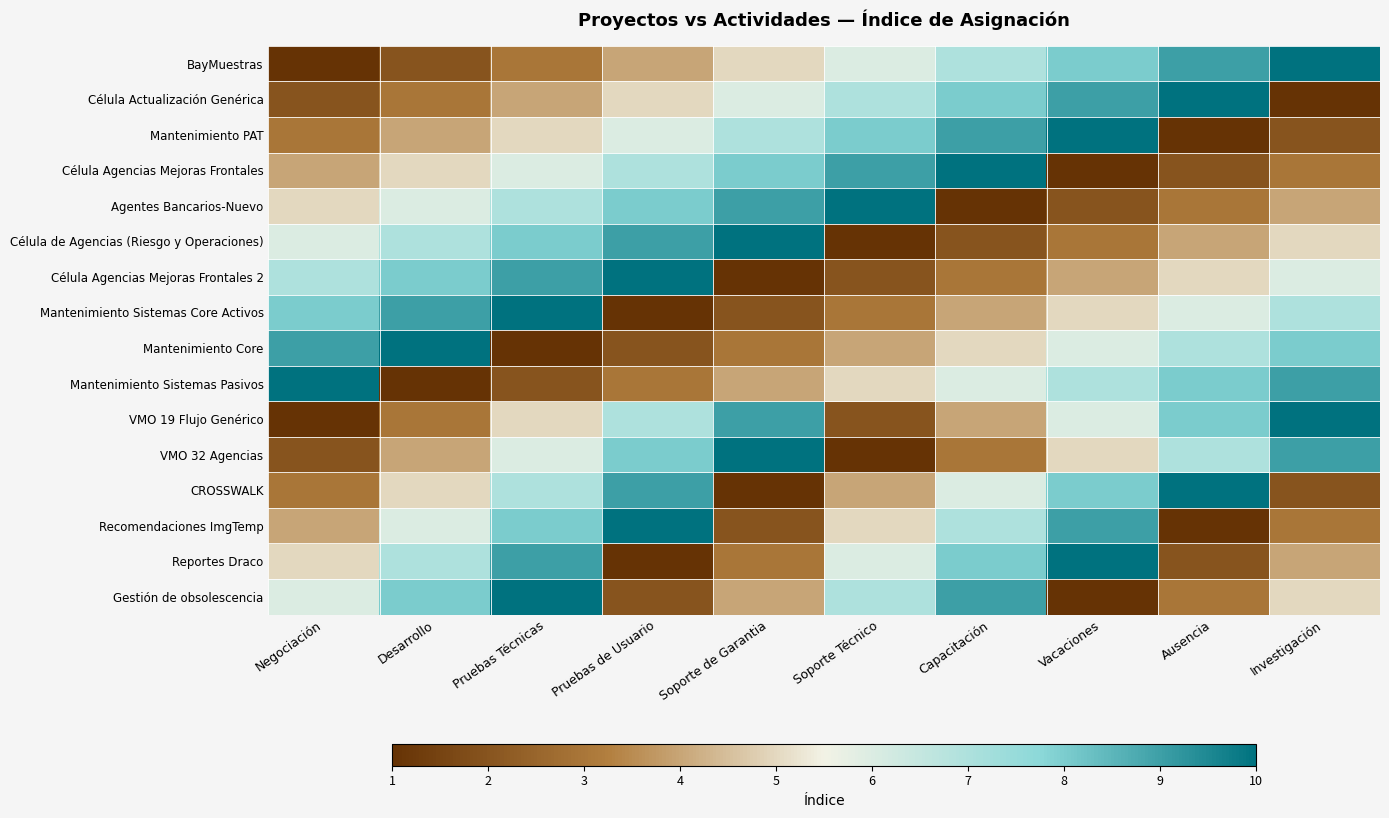

At how many categories does at least one series exceed 8?

10